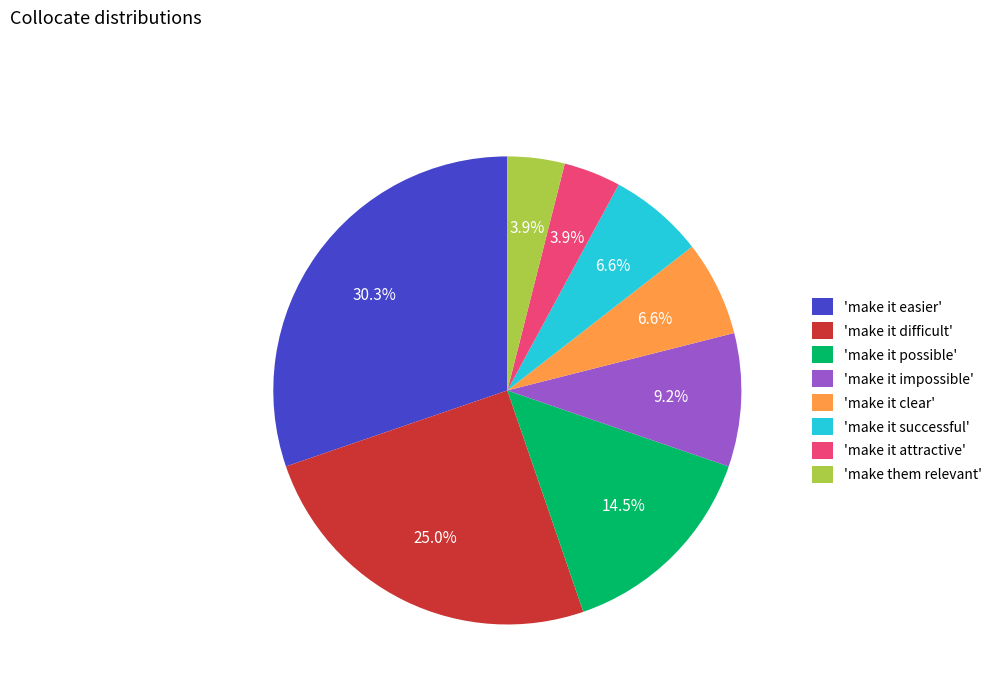

Which category has the biggest portion of the pie?

'make it easier'